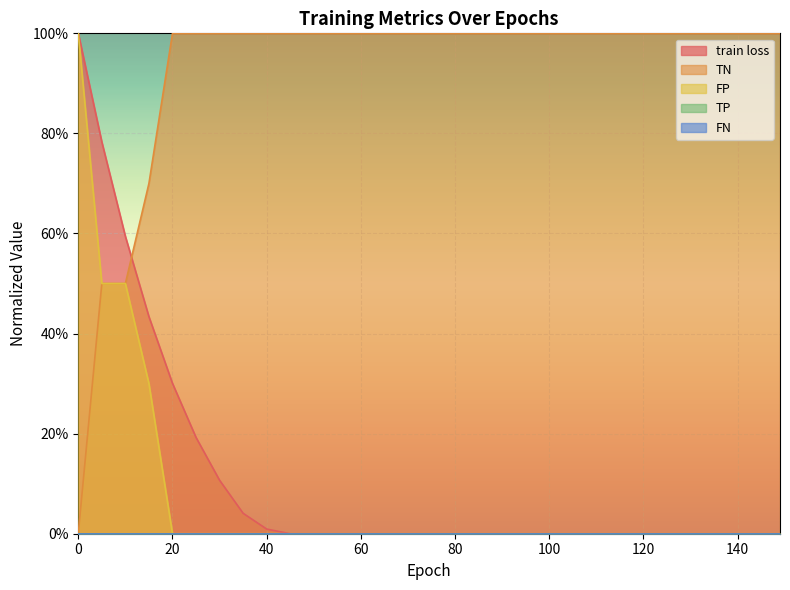

True or false: train loss has a value of -0.5 at 80.

False